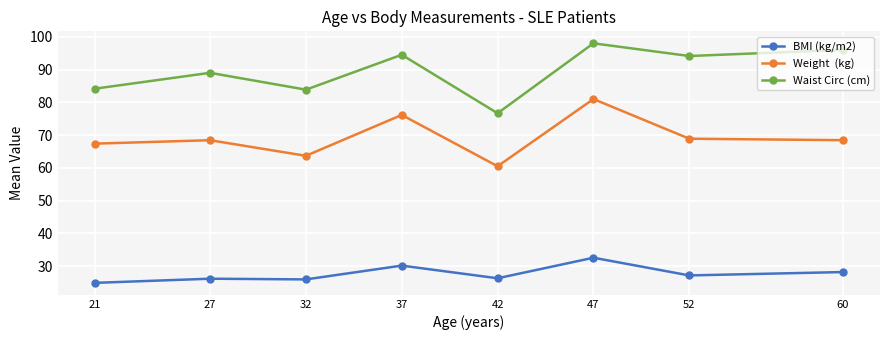

How many distinct data groups are displayed?

3